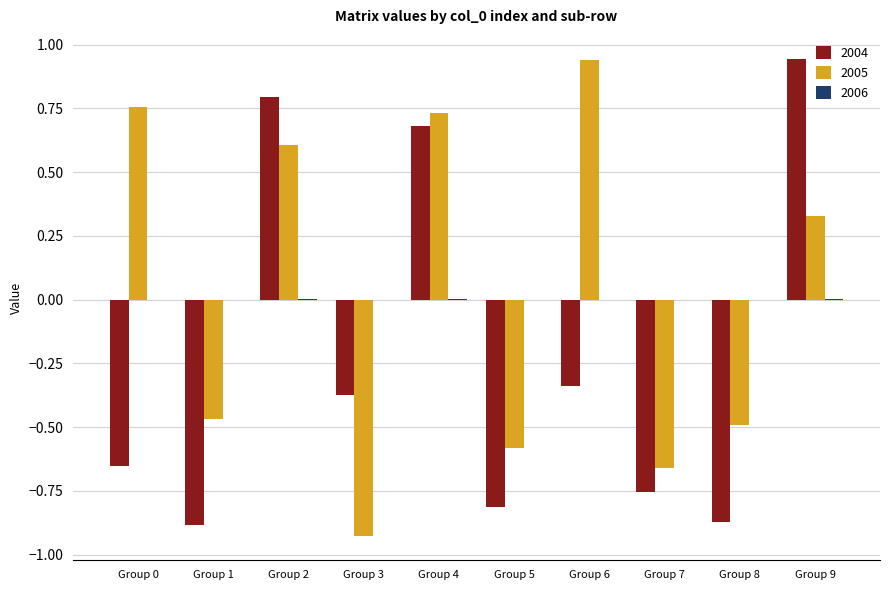

The value of 2005 at Group 9 is 0.5. True or false?

False